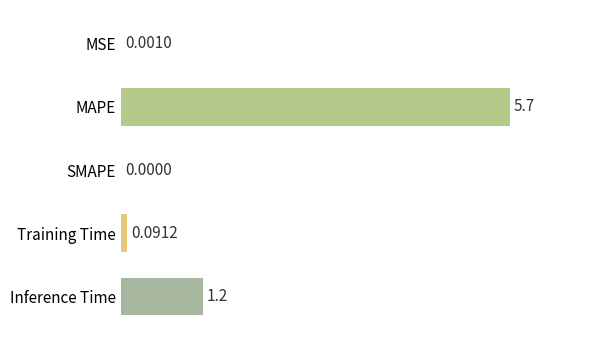

What is the change in value from MAPE to SMAPE?

-5.7